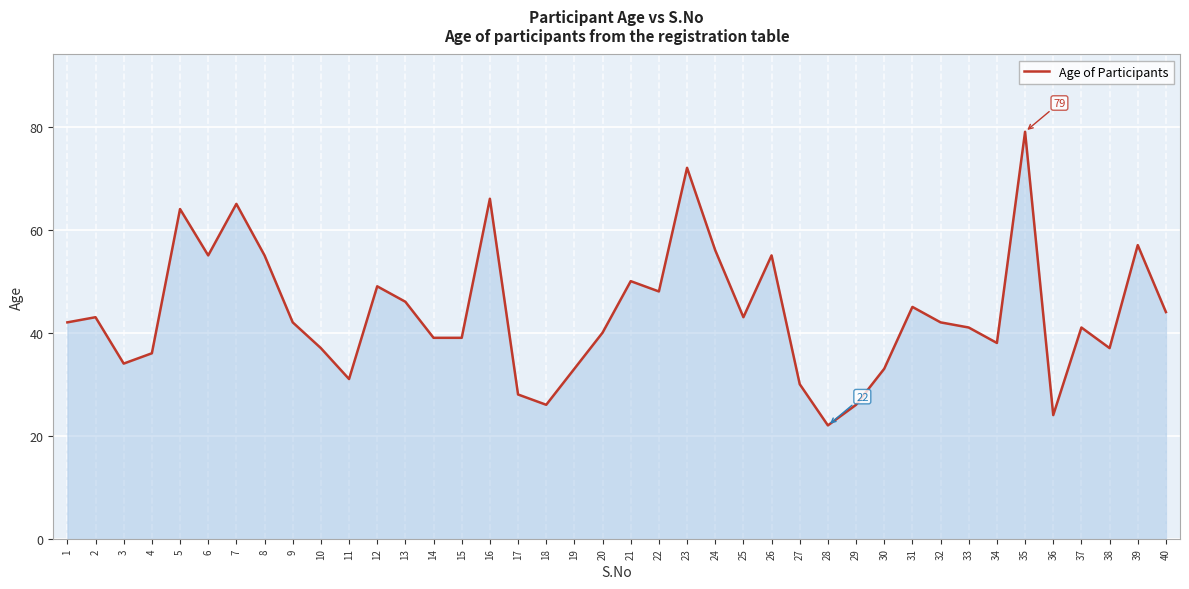

What is the greatest value displayed?

79